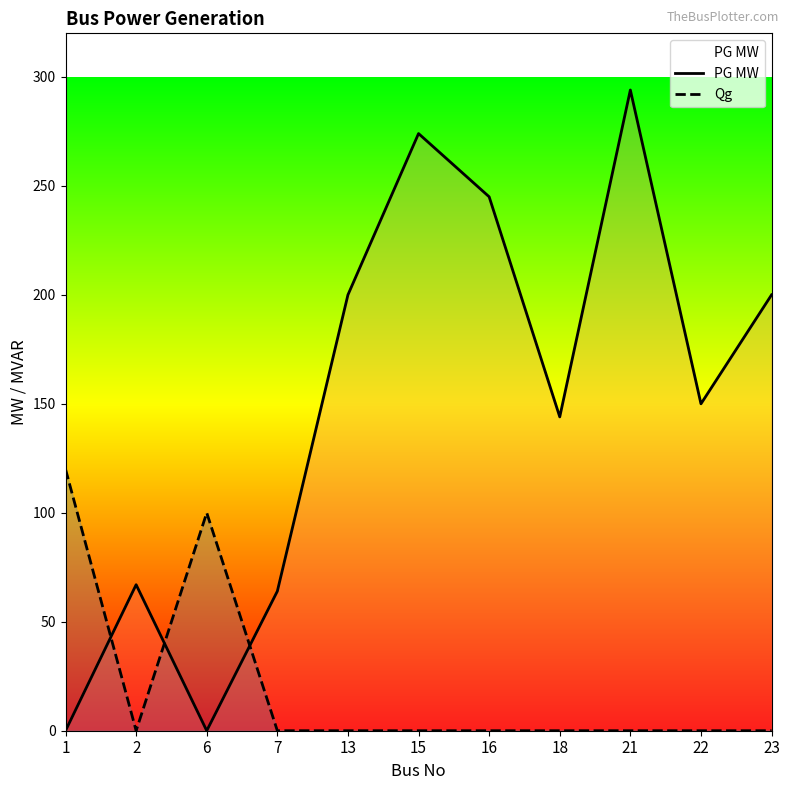

What is the sum of all Qg values?

220